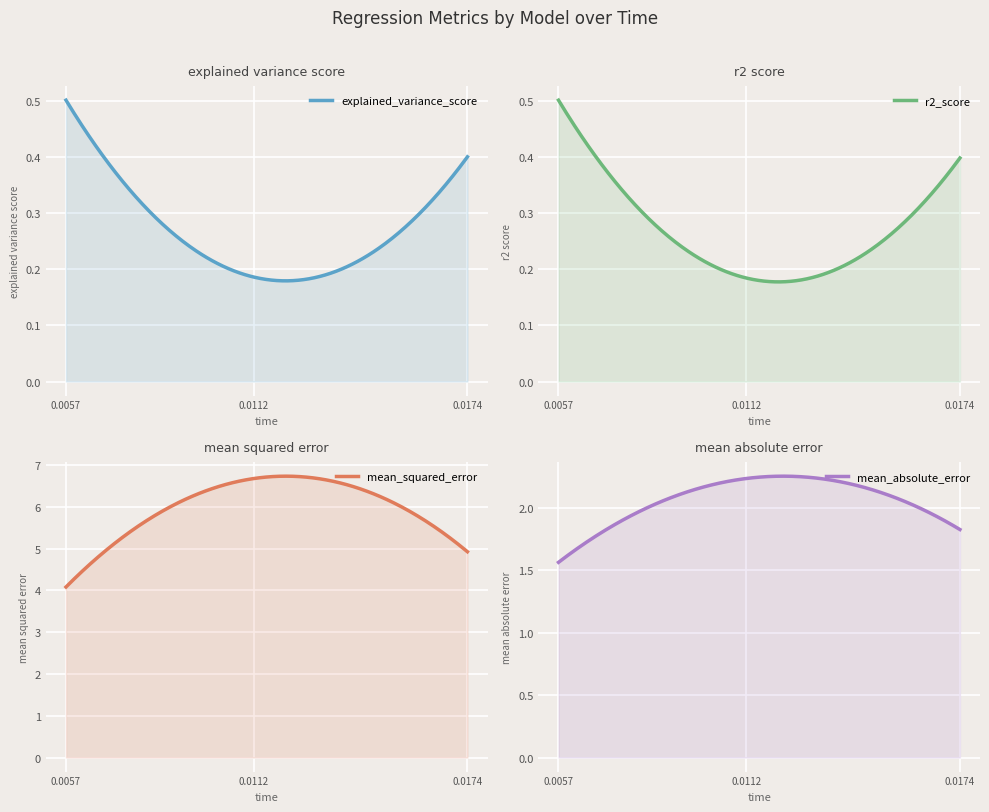

The value of r2_score at 0.011181 is 0.2. True or false?

True